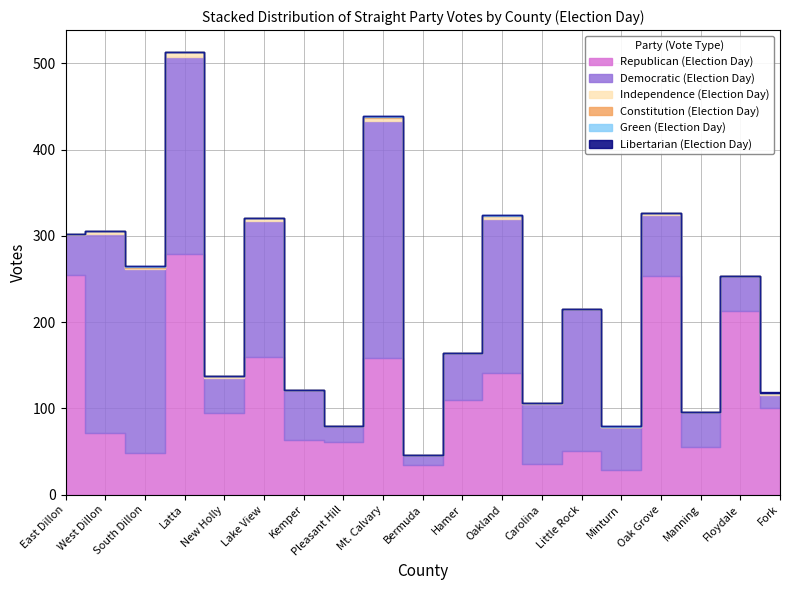

How many interior local peaks does the Green (Election Day) series have?

3